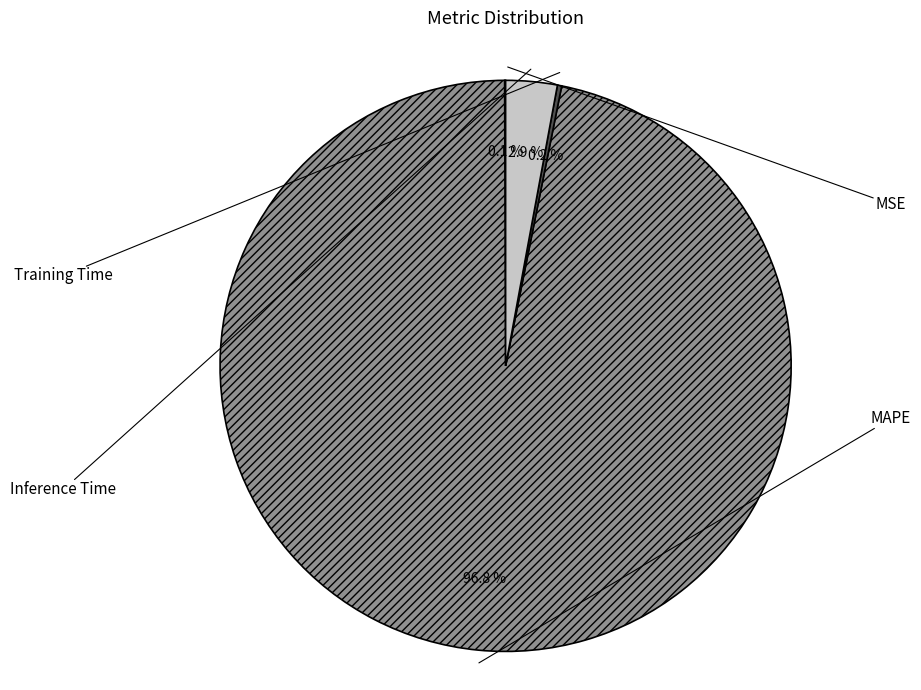

What percentage is NOT represented by MSE?

99.9%